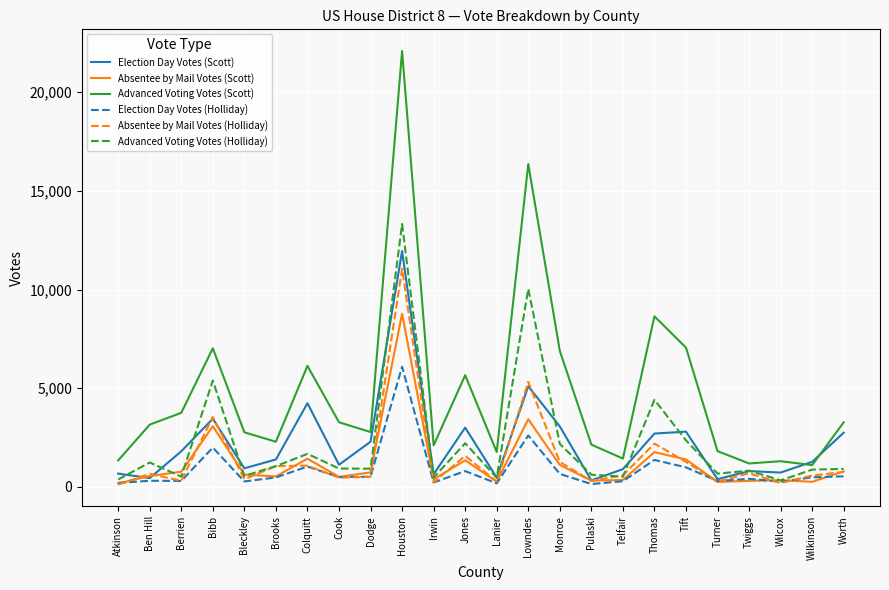

What is the difference between the Advanced Voting Votes (Holliday) values at Lowndes and Berrien?

9513